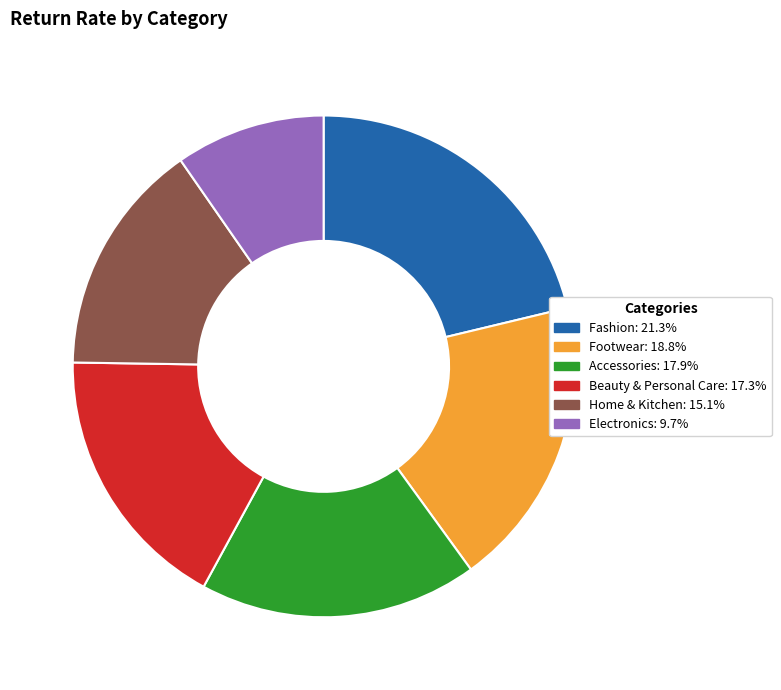

Is Footwear the majority of the pie?

No